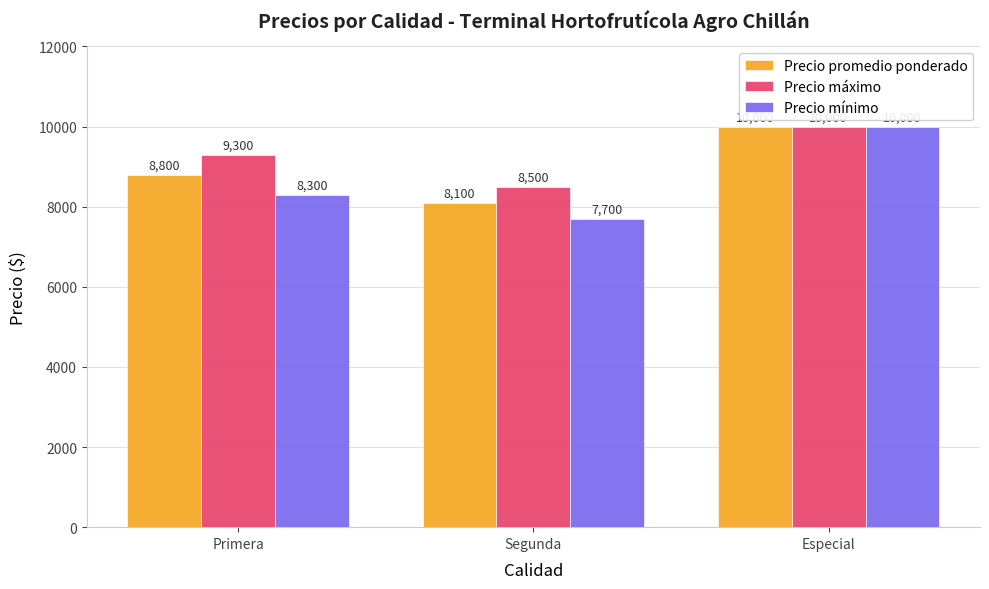

What is the spread (max minus min) of values at Segunda?

800